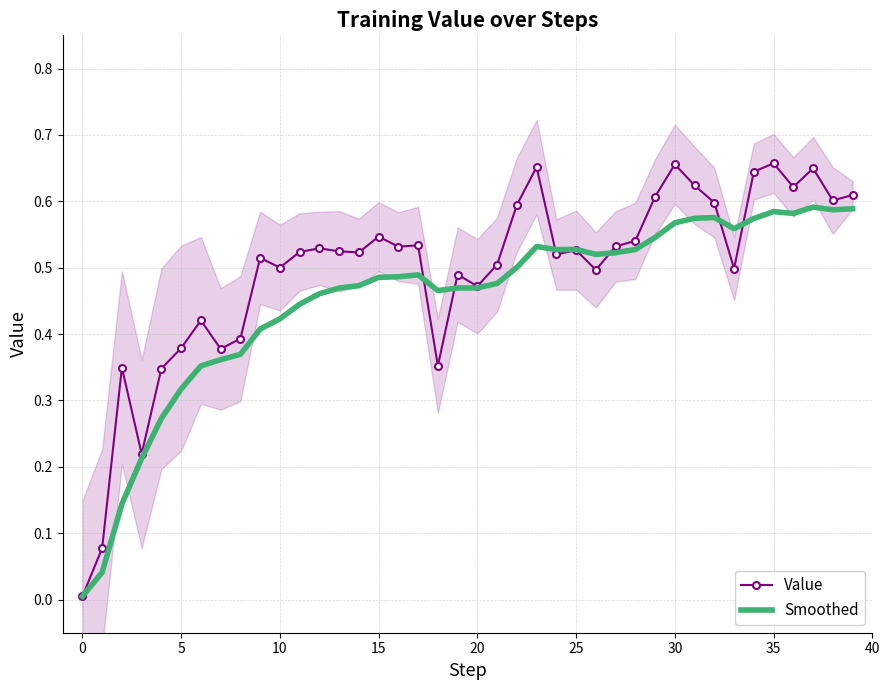

What is the greatest value displayed?

0.7